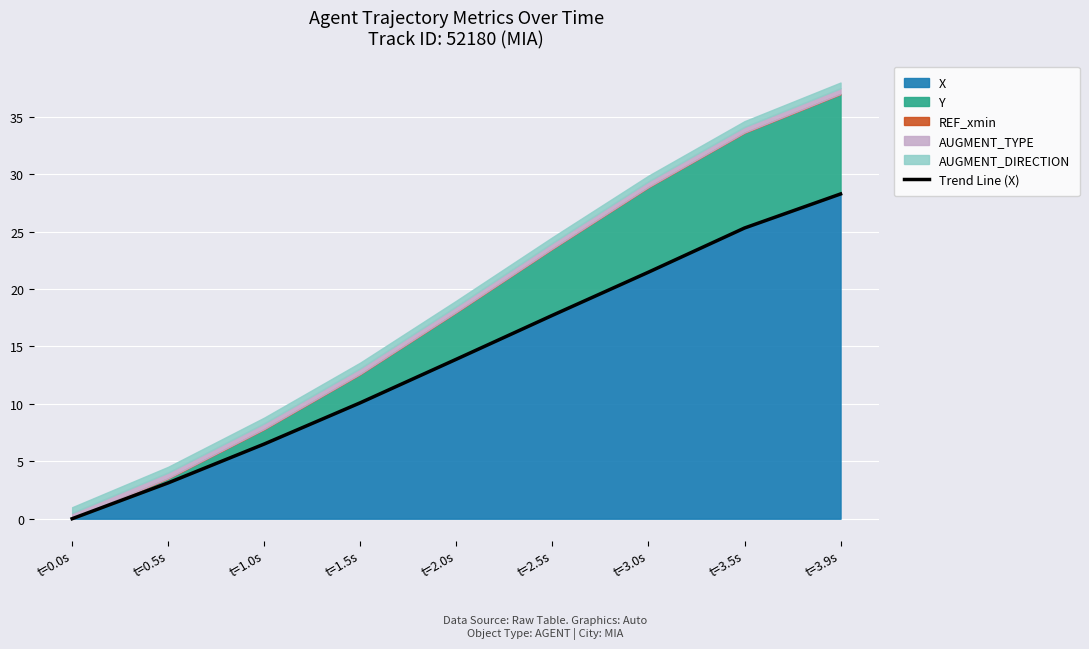

What is the highest value of the X series?

28.3